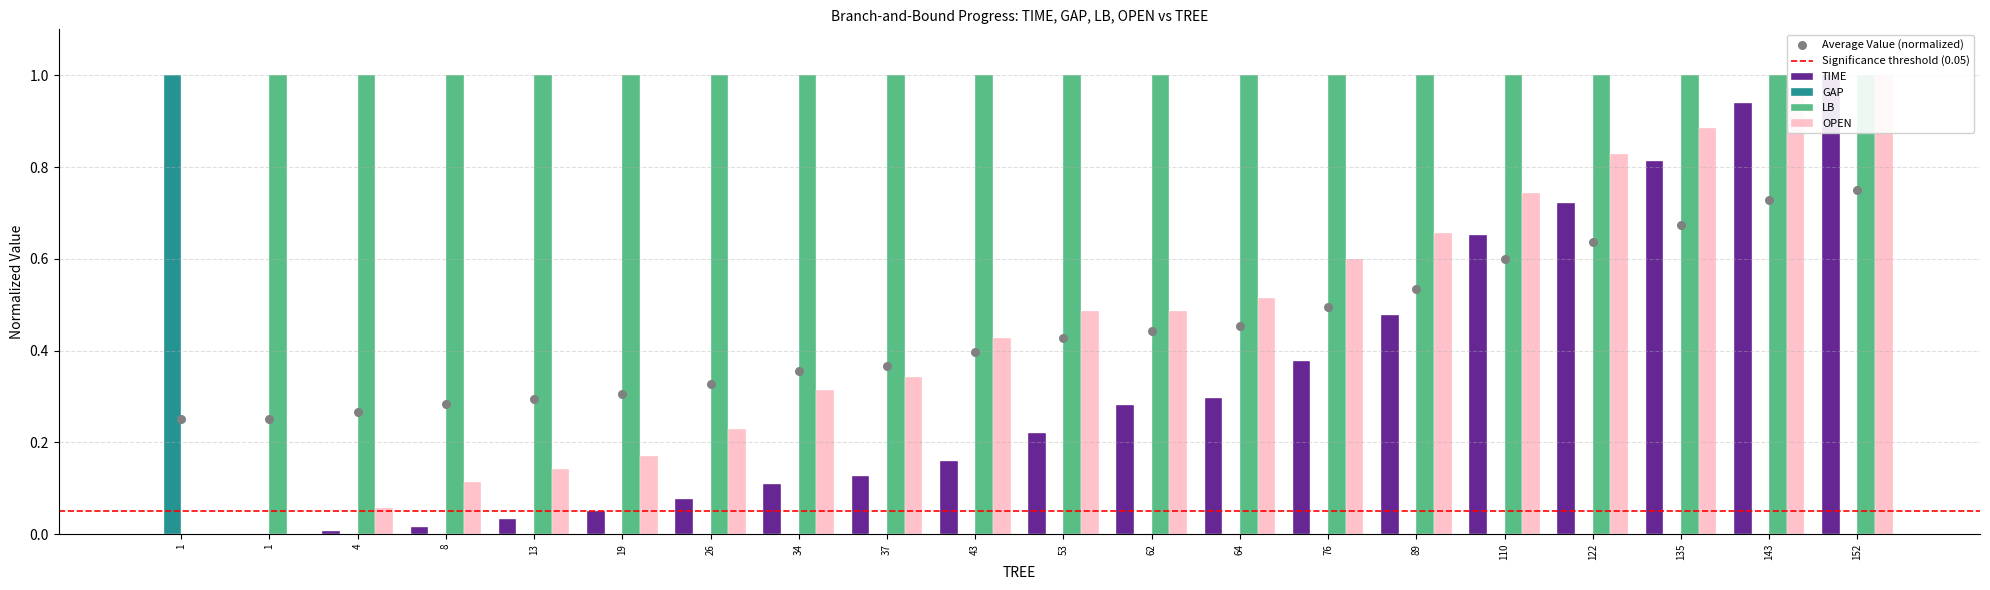

Which series contains the highest Y value?

TIME